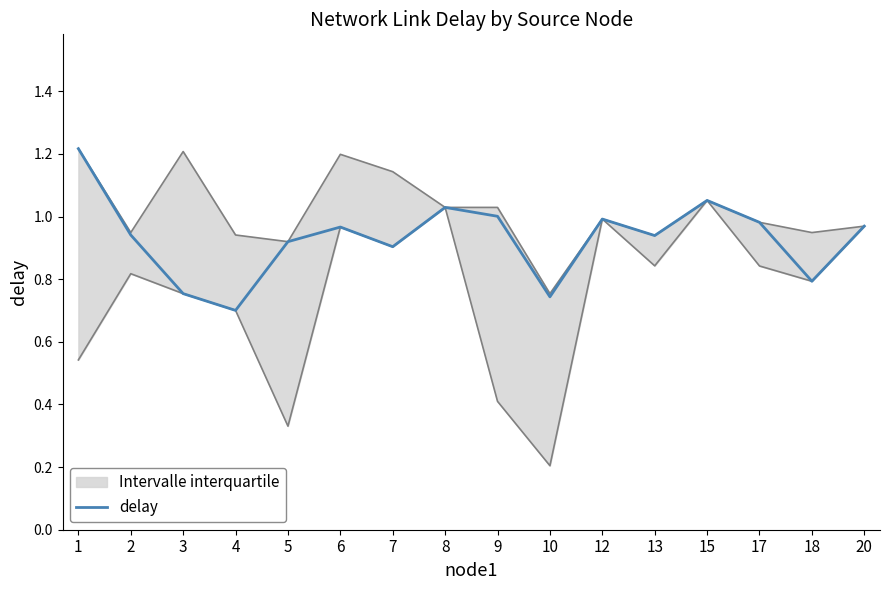

What is the value of the 2nd point from the left?

0.9